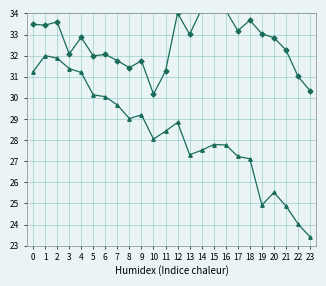

How many lines are shown in the chart?

4